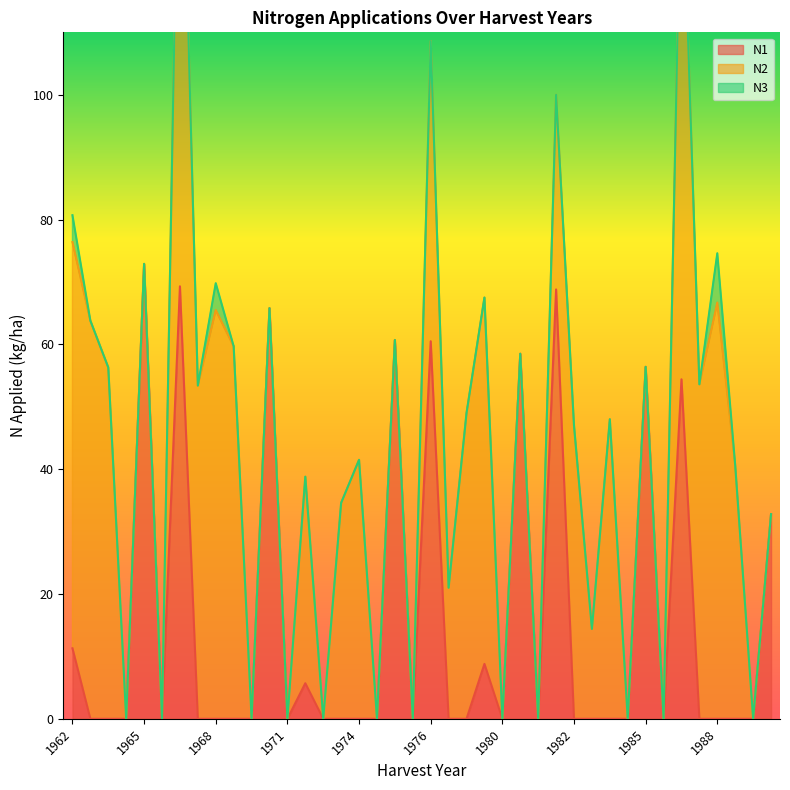

The value of N3 at 1983 is -4.0. True or false?

False